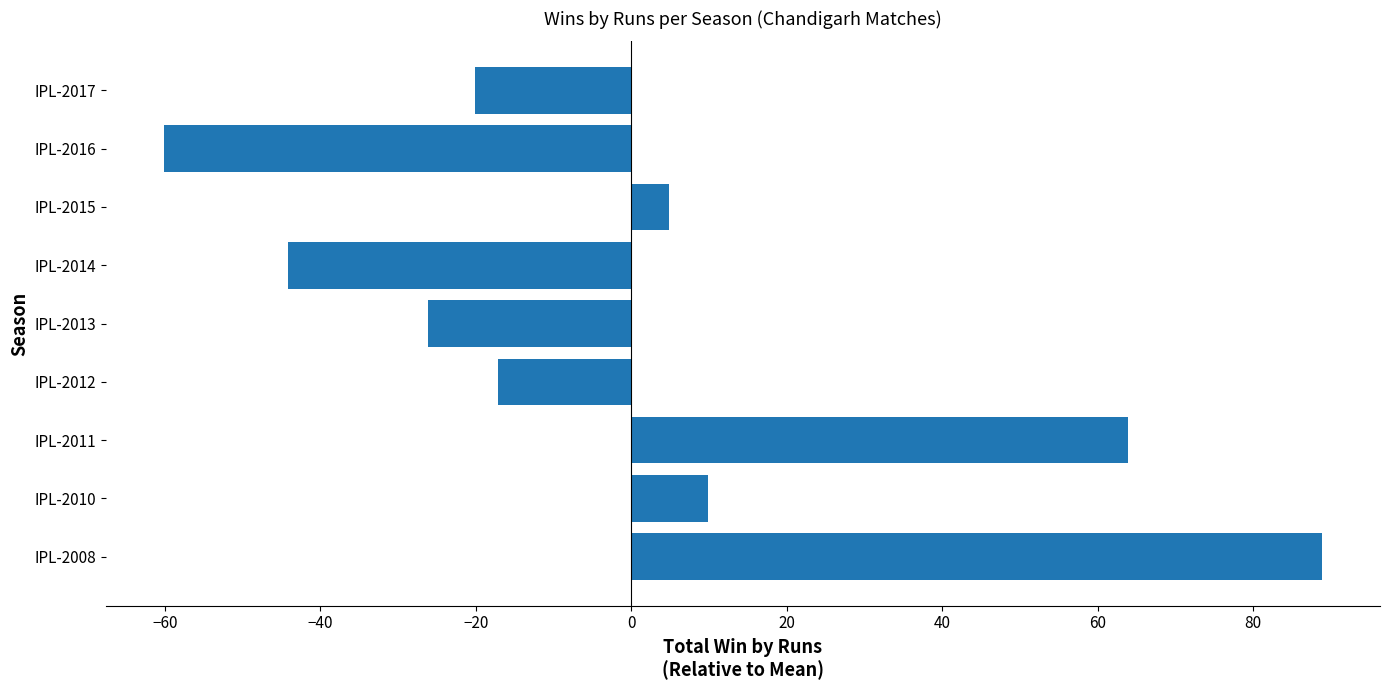

Which has a higher value, IPL-2013 or IPL-2010?

IPL-2010